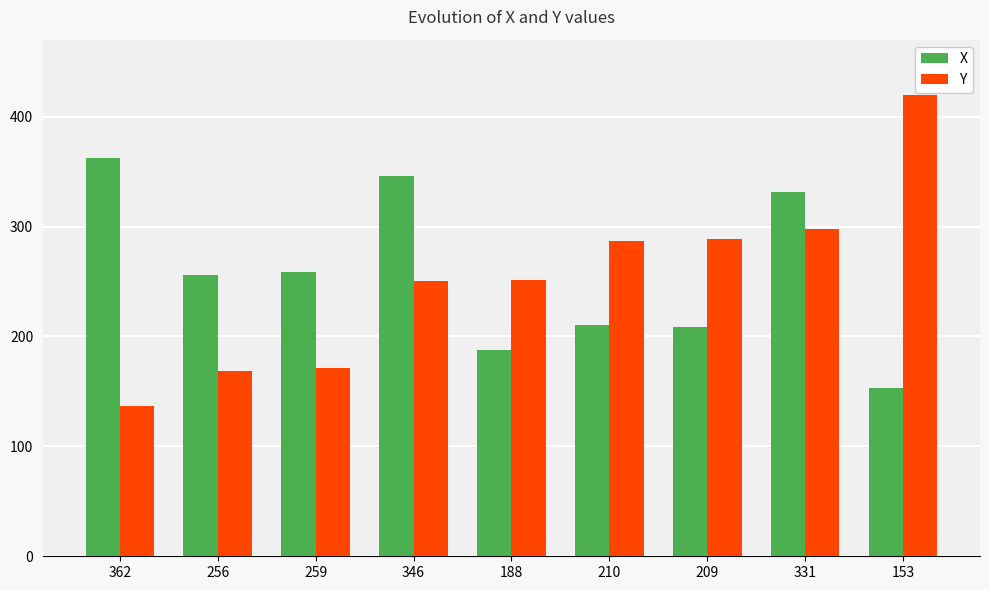

What is the greatest value displayed?

420